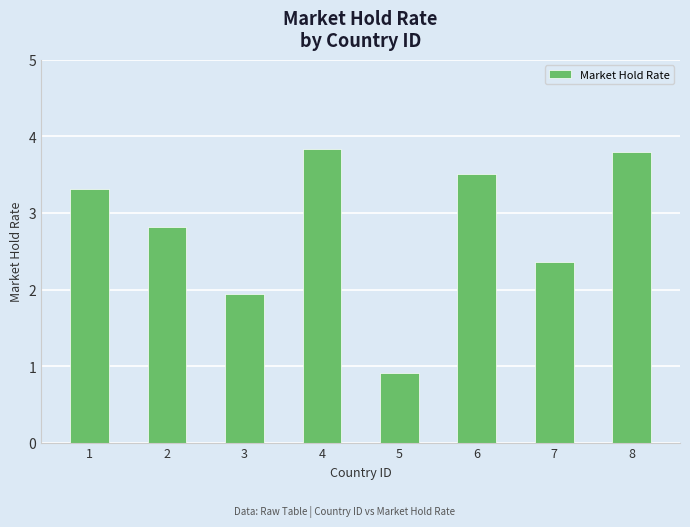

What is the value of the 2nd bar from the left?

2.8